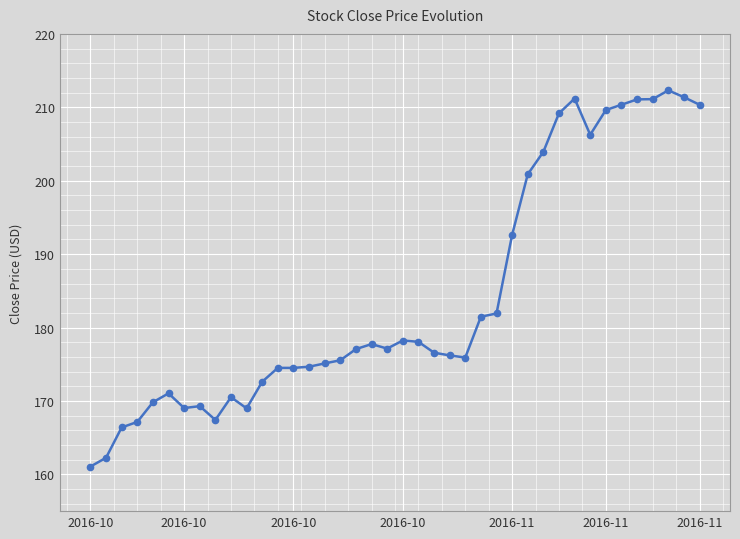

What is the average value?

184.3